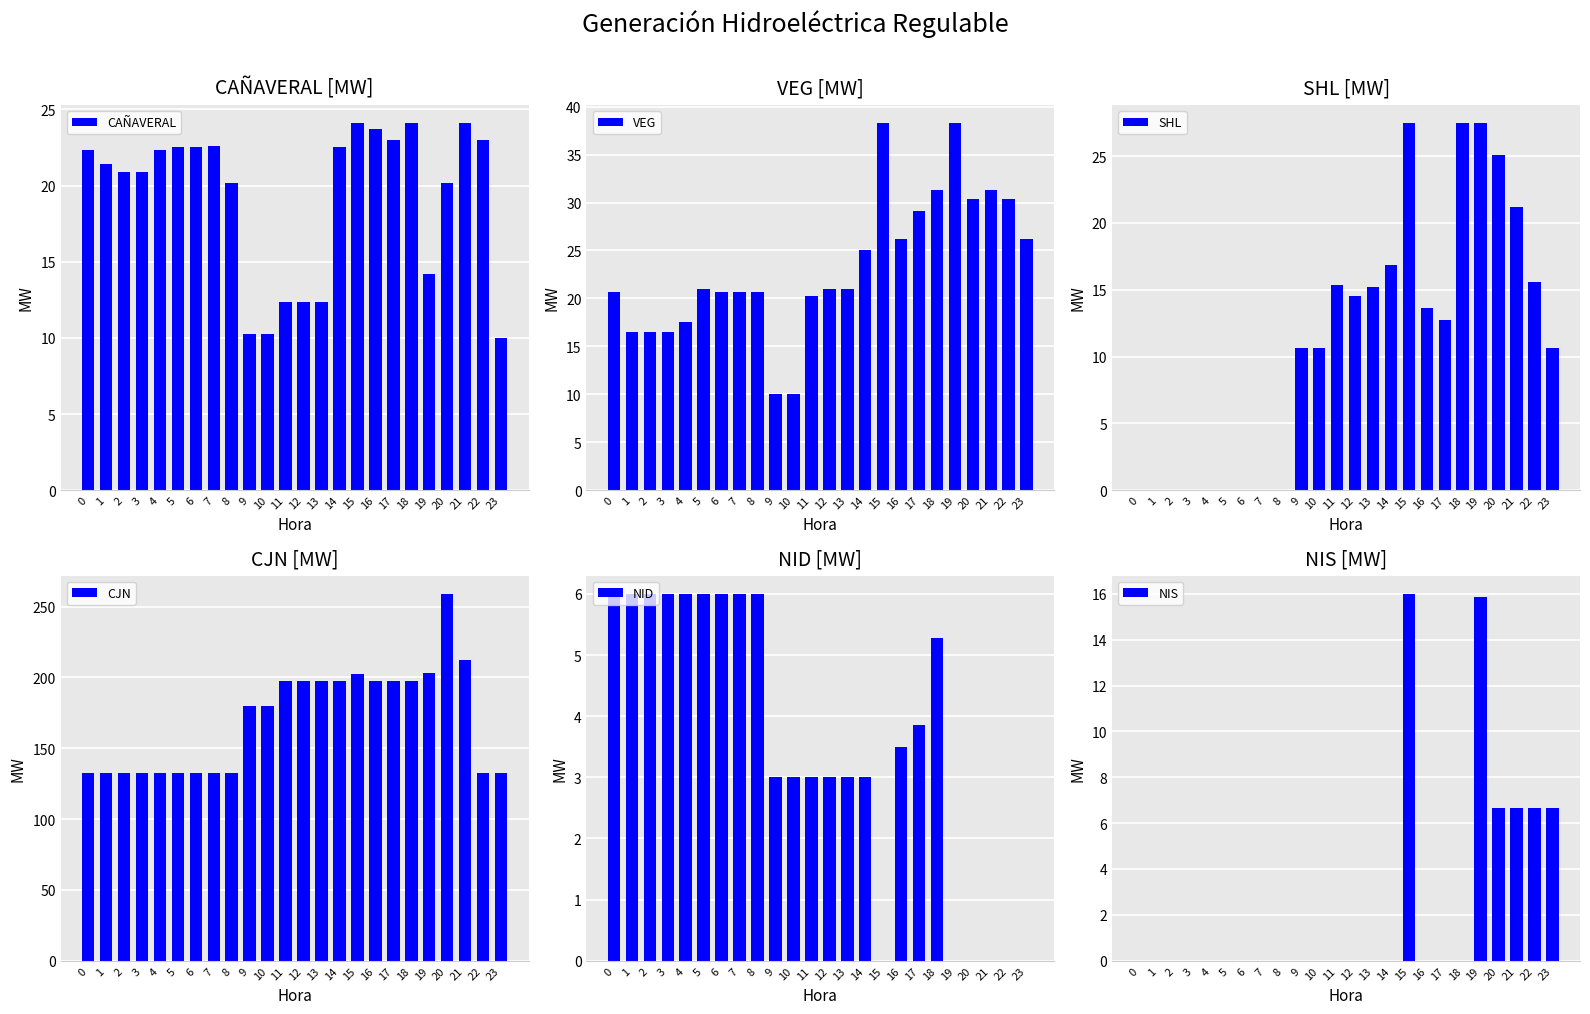

How many series are shown in this chart?

6